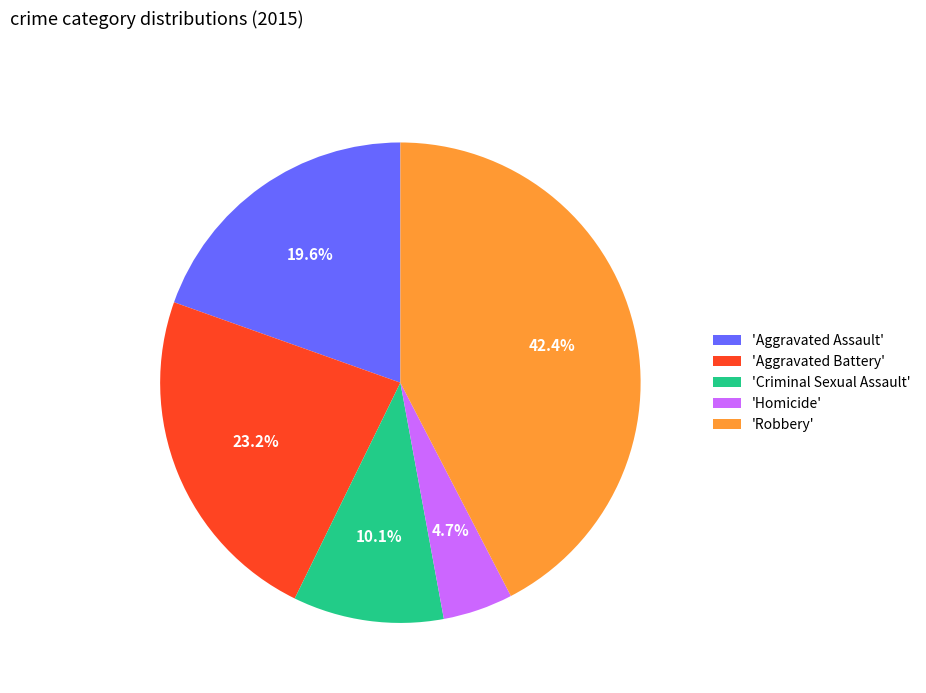

Does 'Aggravated Battery' account for over 50% of the chart?

No